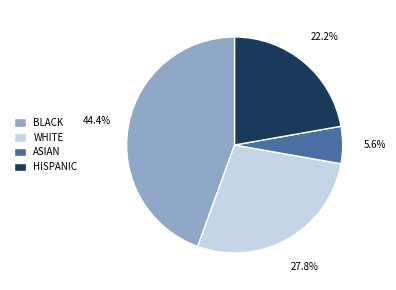

How many slices are in this pie chart?

4